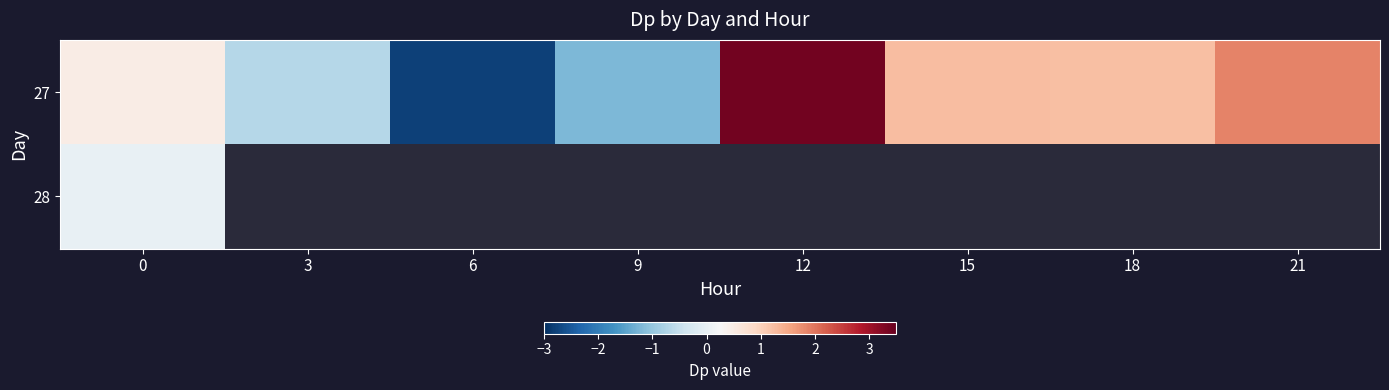

How many distinct data groups are displayed?

2